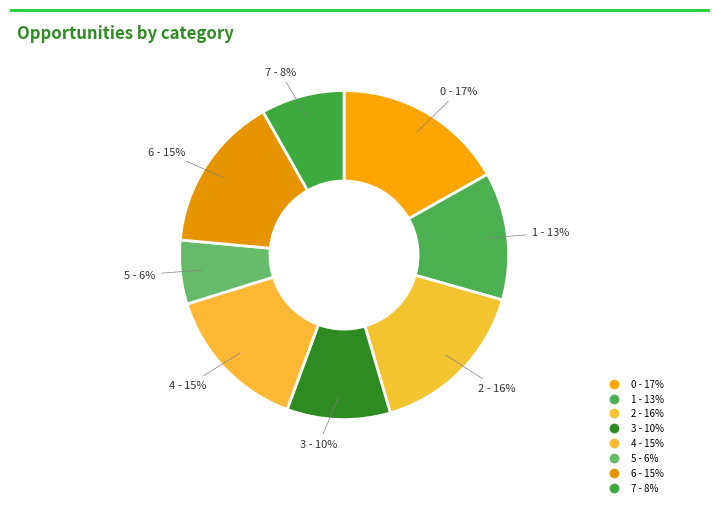

How many segments does this pie chart have?

8